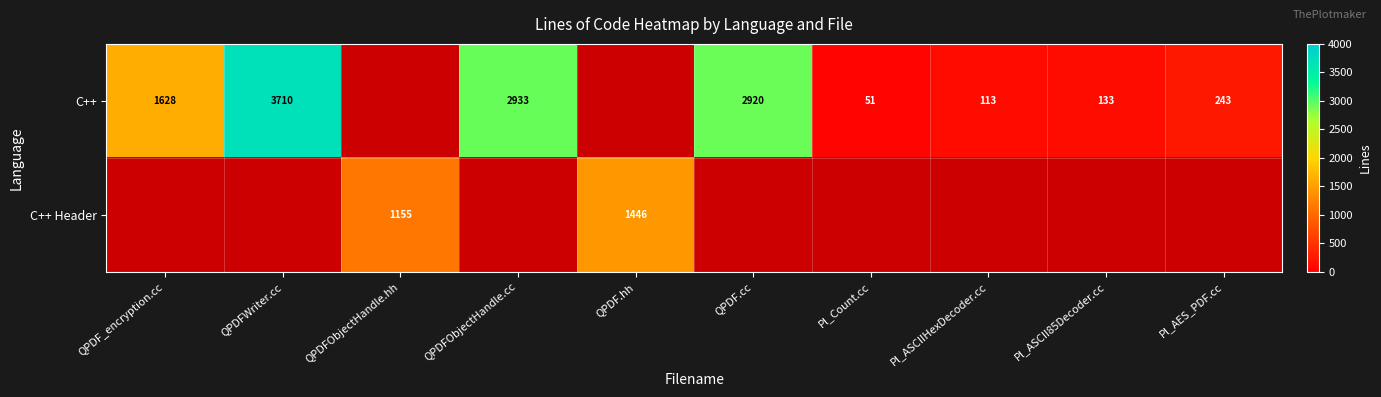

Is it true that C++ equals 24 at Pl_Count.cc?

False